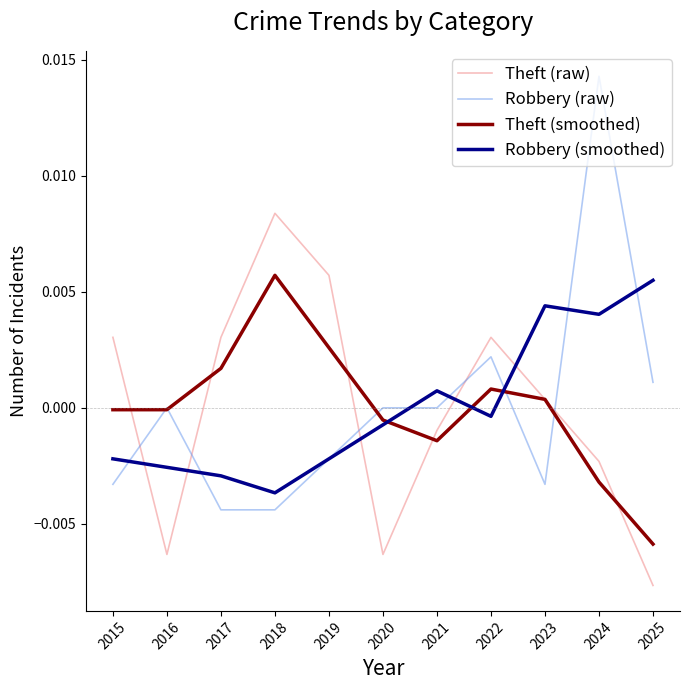

True or false: Theft (smoothed) has more than 0 interior local peaks.

True